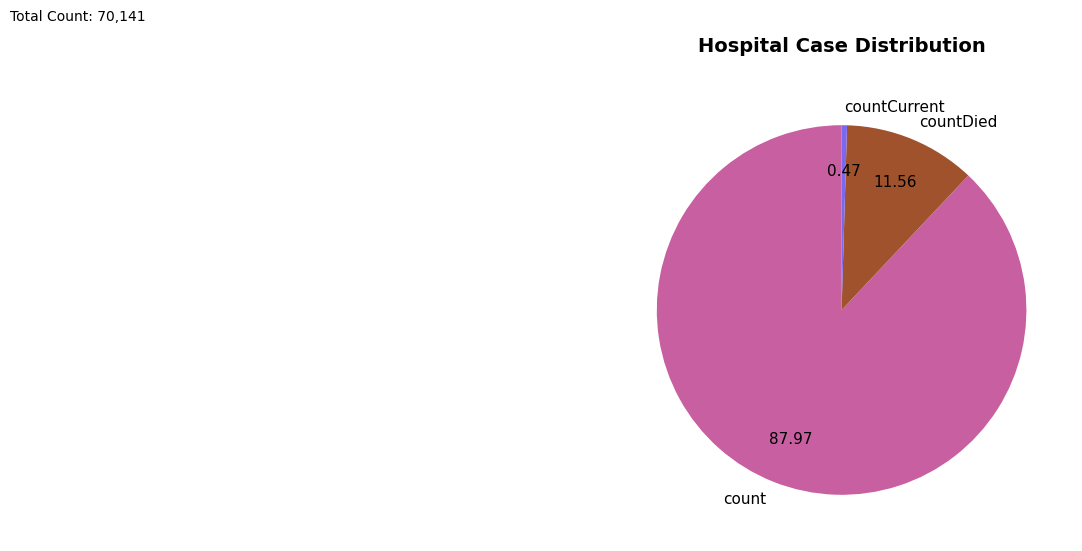

True or false: countDied accounts for 12% of the total.

True